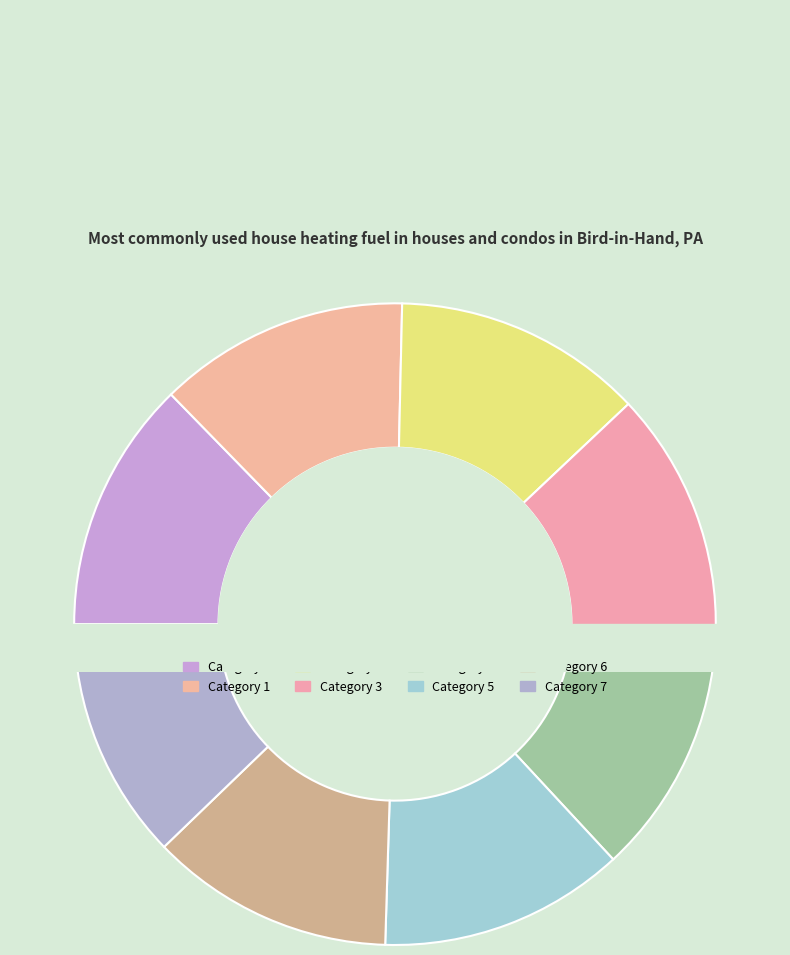

What portion of the pie excludes 1?

87.3%